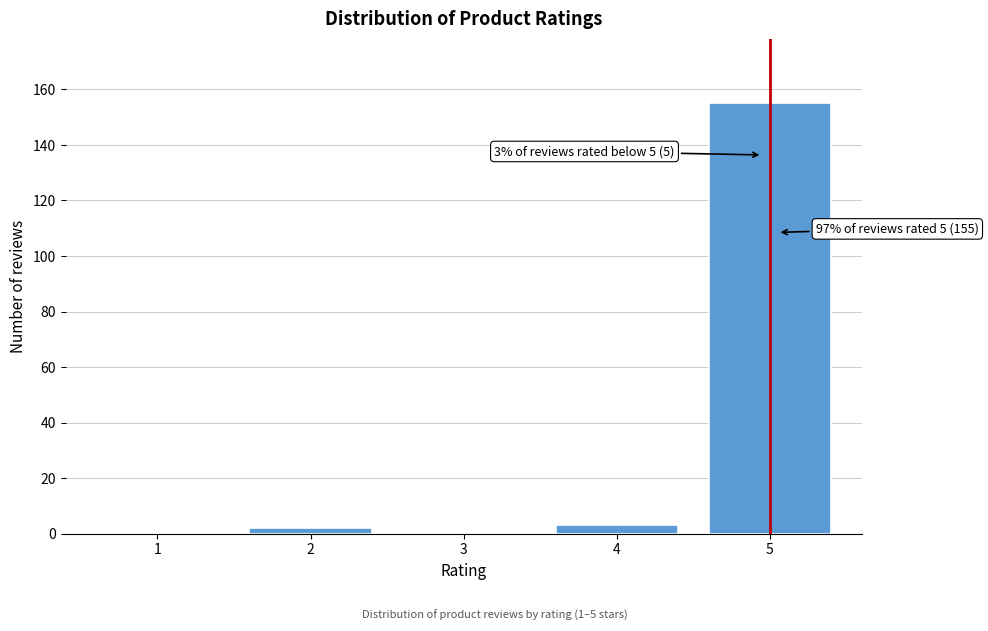

Reading left to right, transcribe all the data shown in this chart.

1=0	2=2	3=0	4=3	5=155